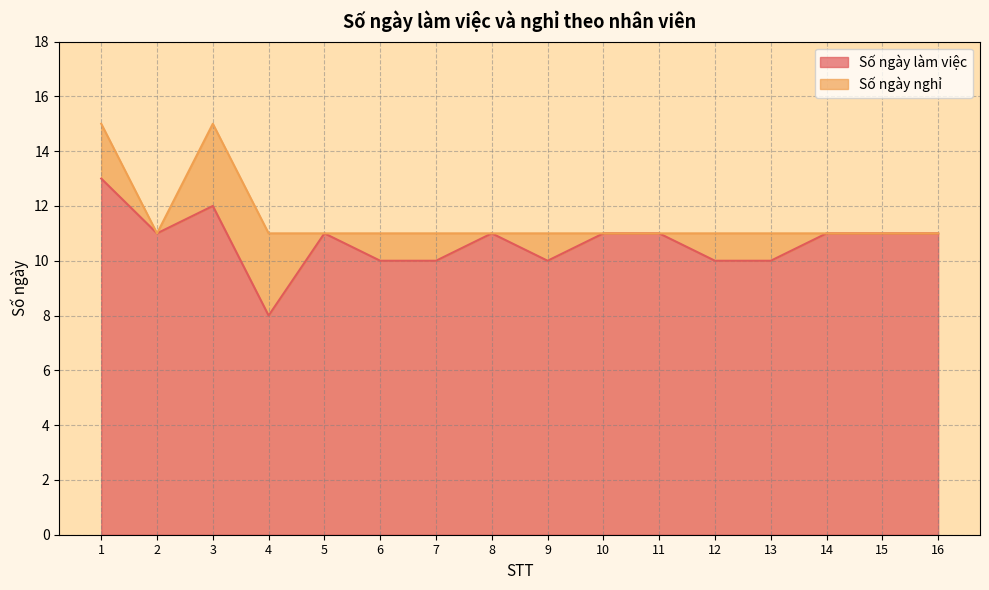

Where is the data nearest to the value 10?

6